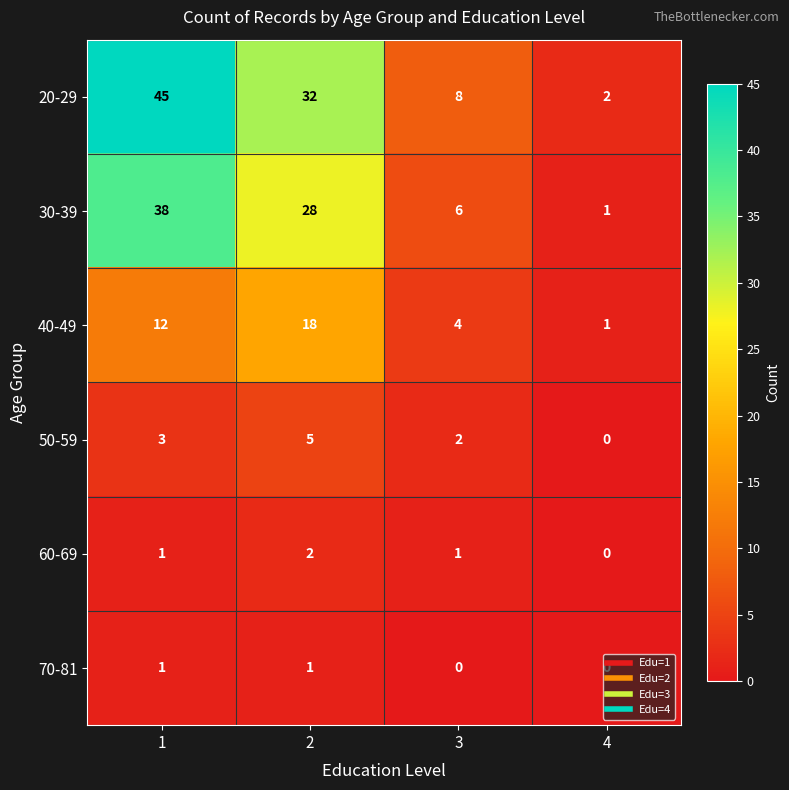

What is the maximum value for 20-29?

45